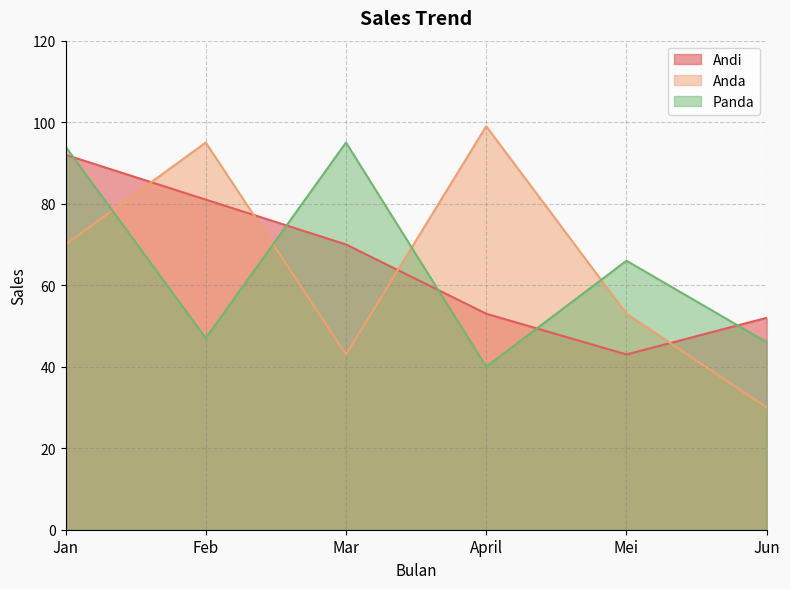

Reading left to right, transcribe all the data shown in this chart.

Andi: 92	81	70	53	43	52
Anda: 70	95	43	99	53	30
Panda: 94	47	95	40	66	46